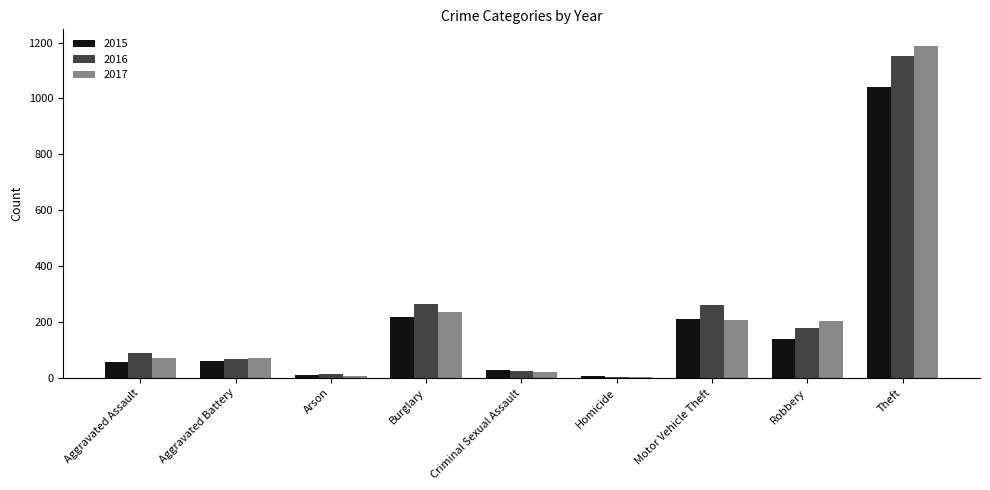

Which series has the widest spread of values?

2017